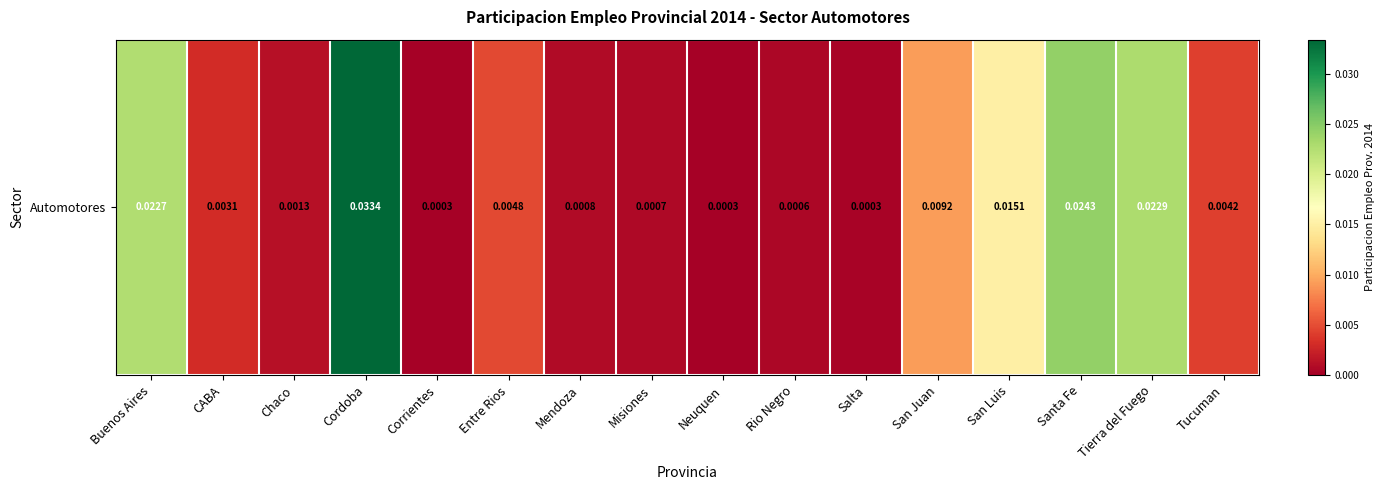

Is it true that the value at Santa Fe is 0.0?

False